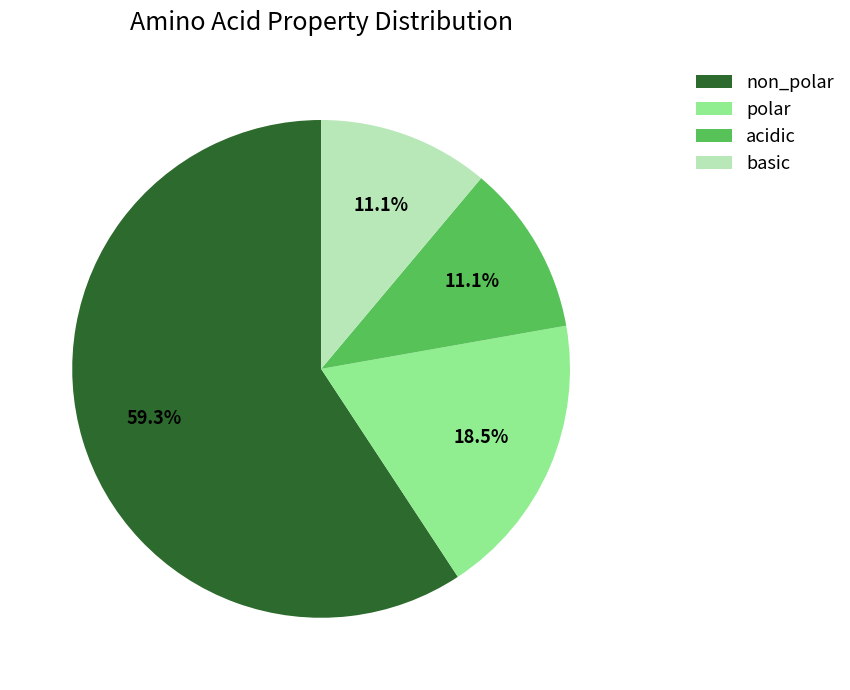

How many slices are in this pie chart?

4